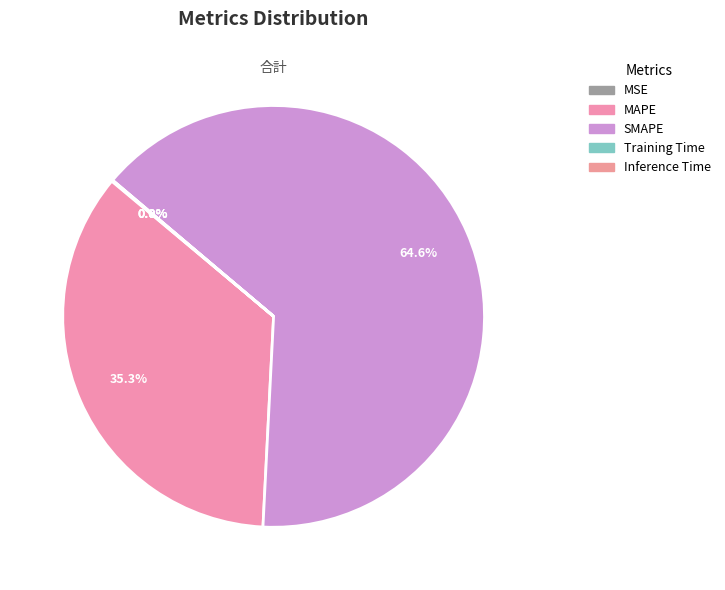

What is the largest slice in the pie chart?

SMAPE